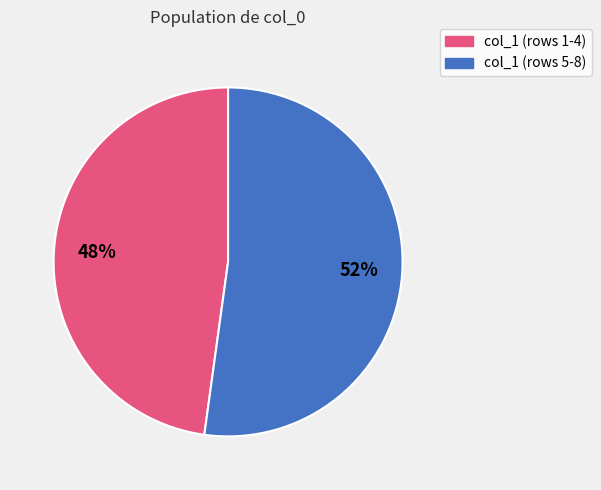

Is there a majority slice in this chart?

Yes